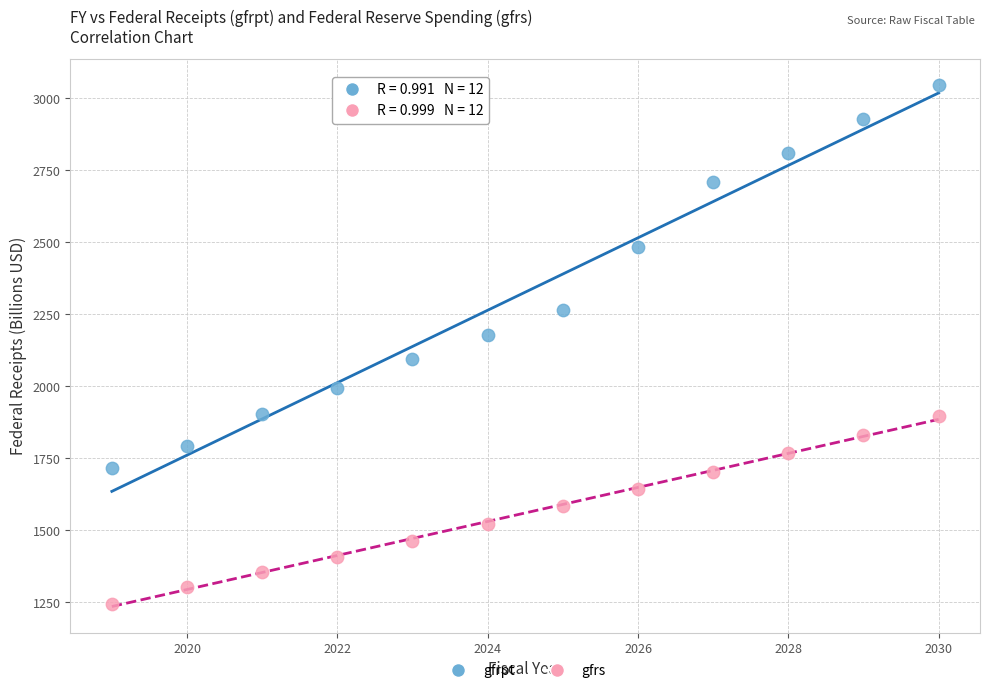

Which series contains the highest Y value?

gfrpt